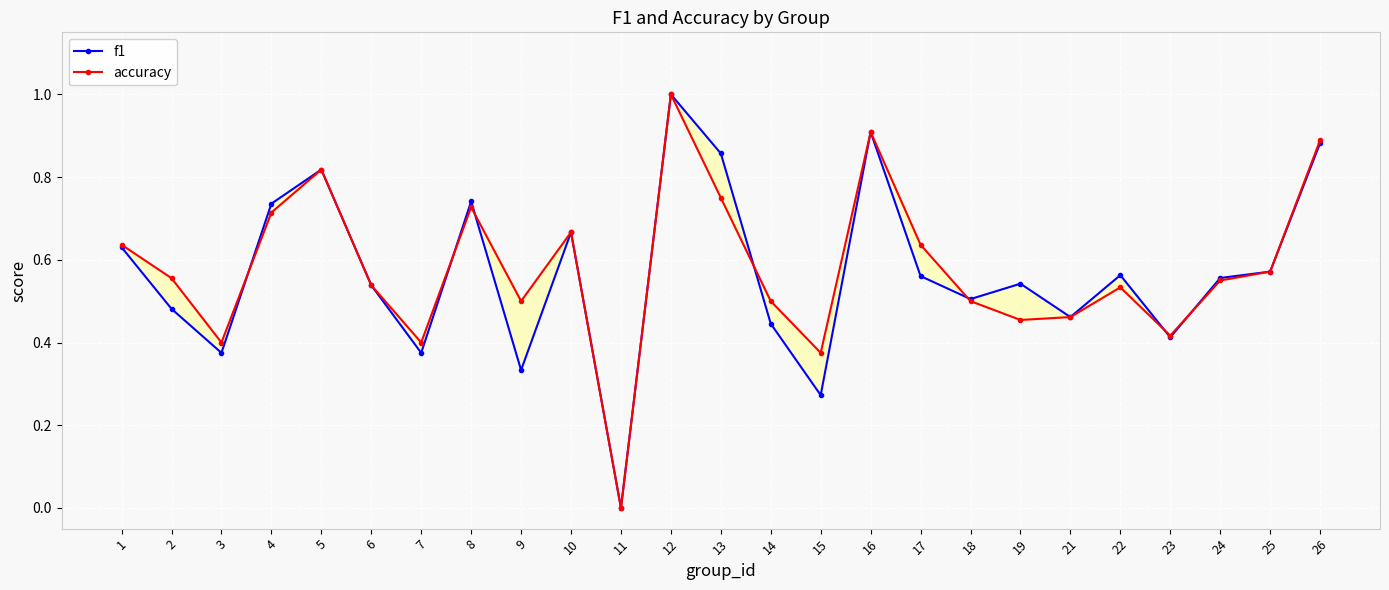

Is it true that accuracy equals 0.5 at 14?

True